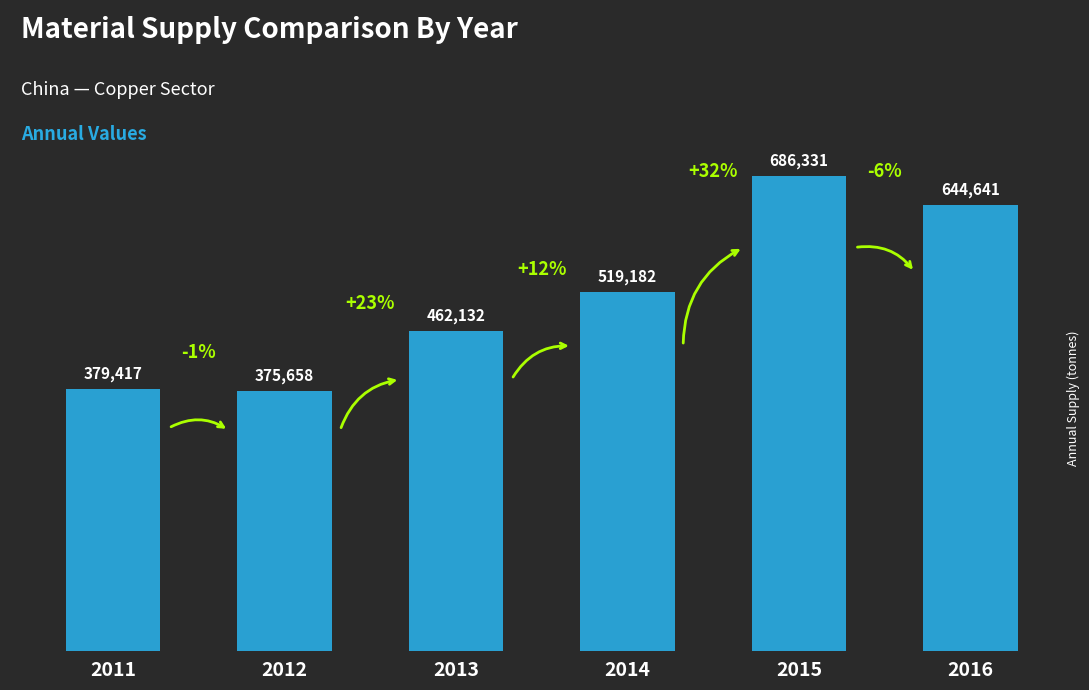

How many distinct data groups are displayed?

1